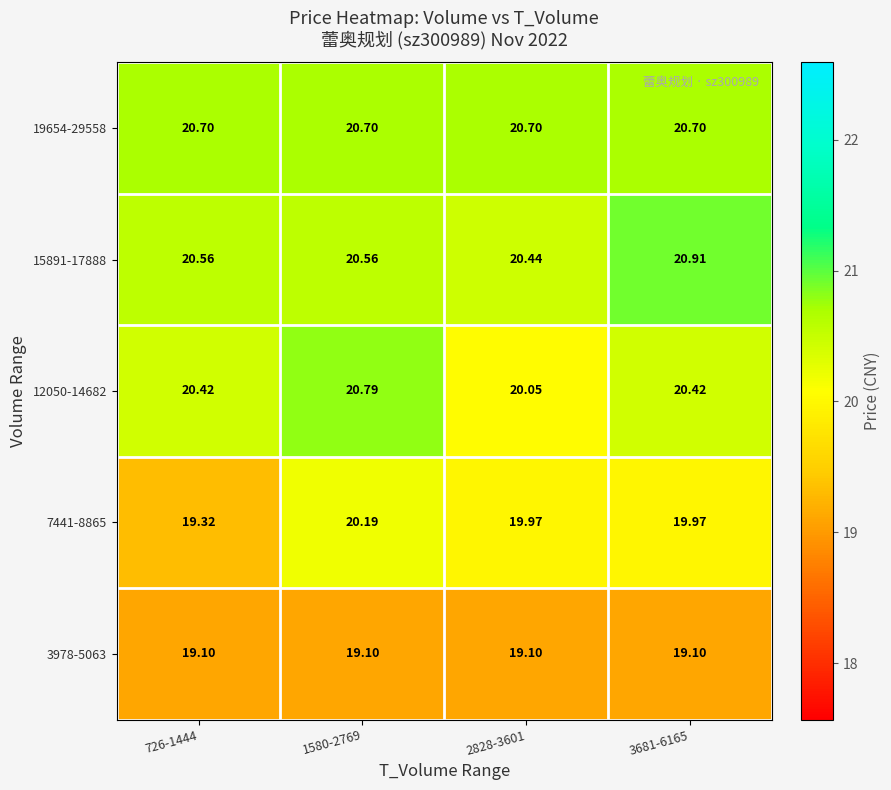

Is the value of 3978-5063 at 2828-3601 greater than the value of 12050-14682 at 2828-3601?

No